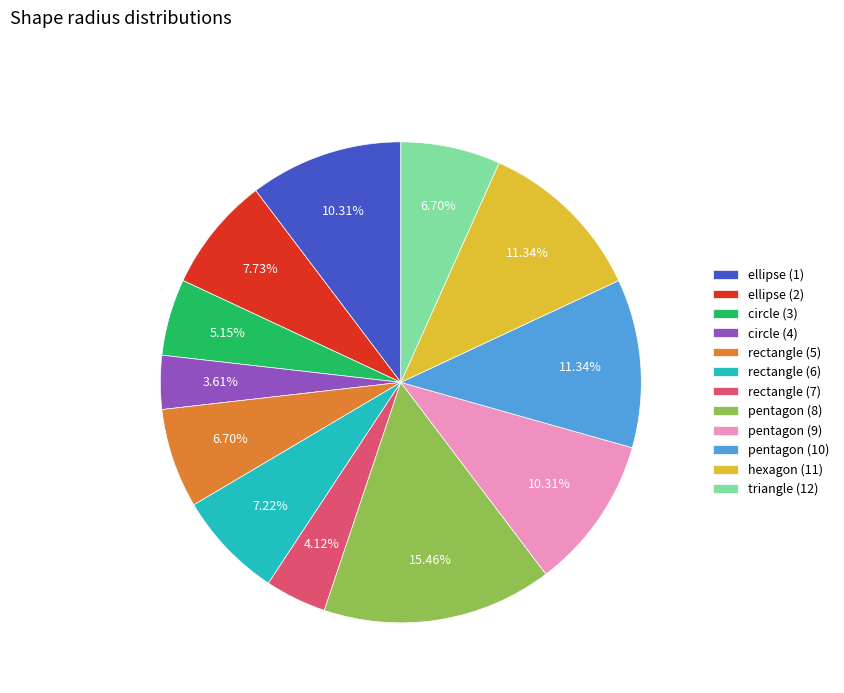

What percentage is the rectangle (5) slice, to the nearest percent?

7%